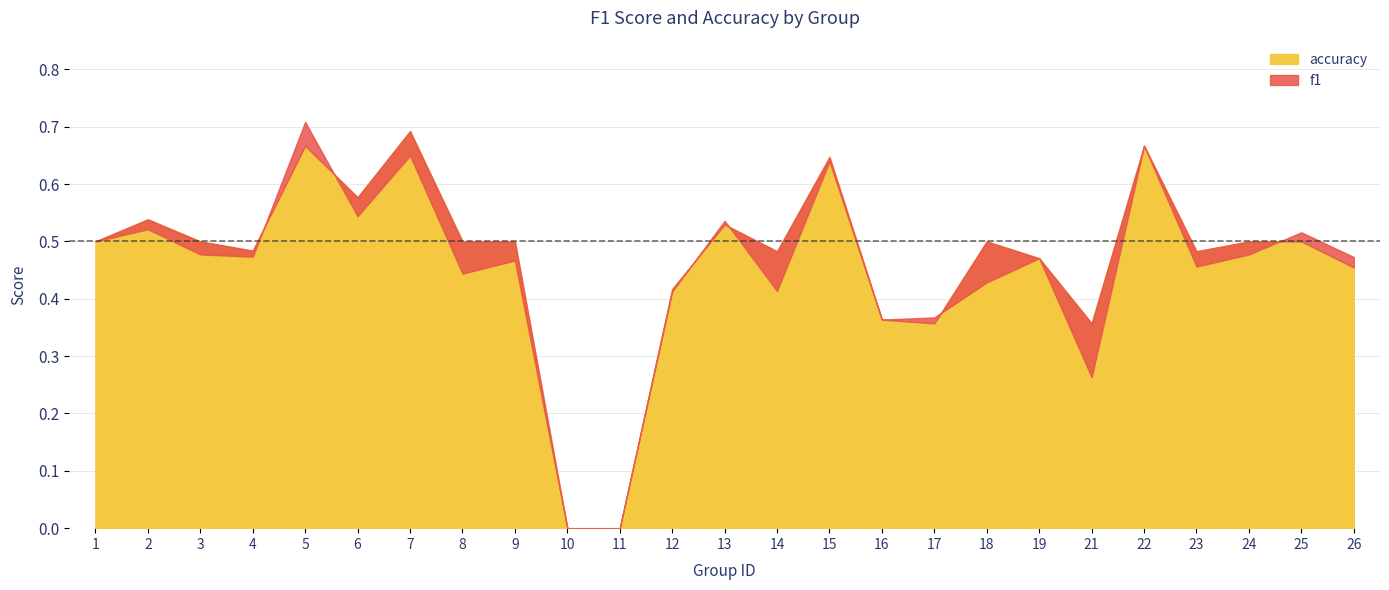

What is the sum of the accuracy values at 4 and 12?

0.9